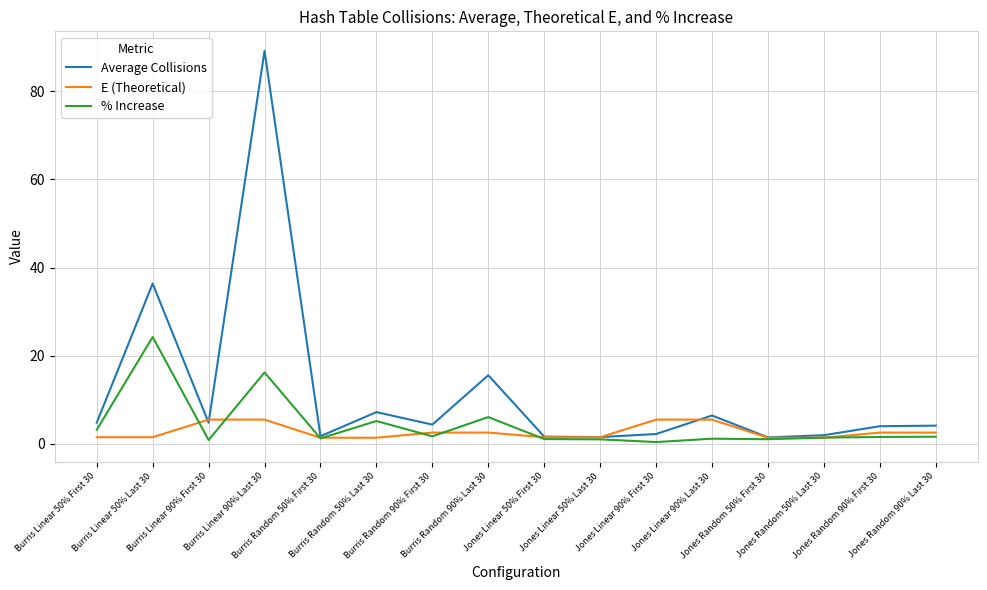

What is the difference between the E (Theoretical) values at Jones Linear 90% Last 30 and Jones Random 90% First 30?

2.9